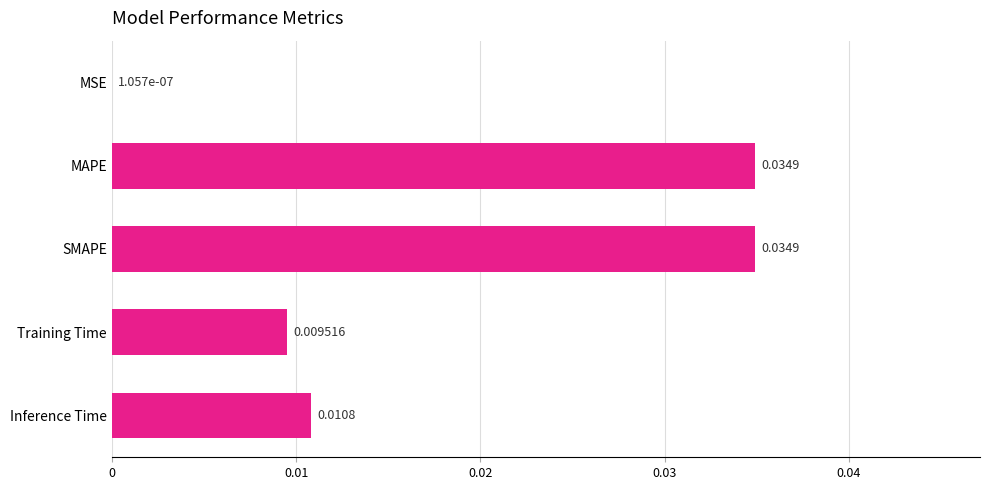

Between MSE and MAPE, which is larger?

MAPE